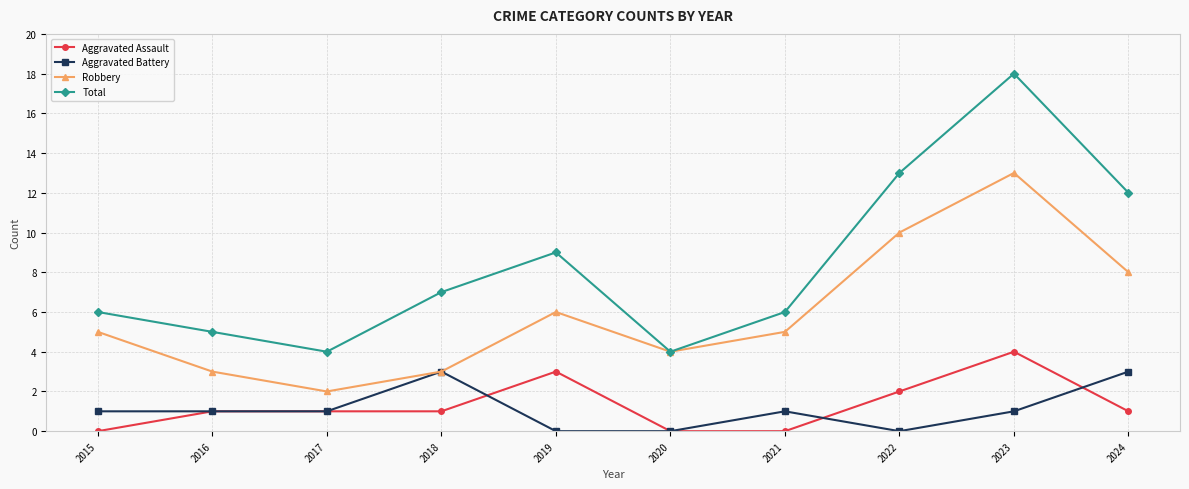

What is the value of the Aggravated Assault point at the 10th from the left?

1